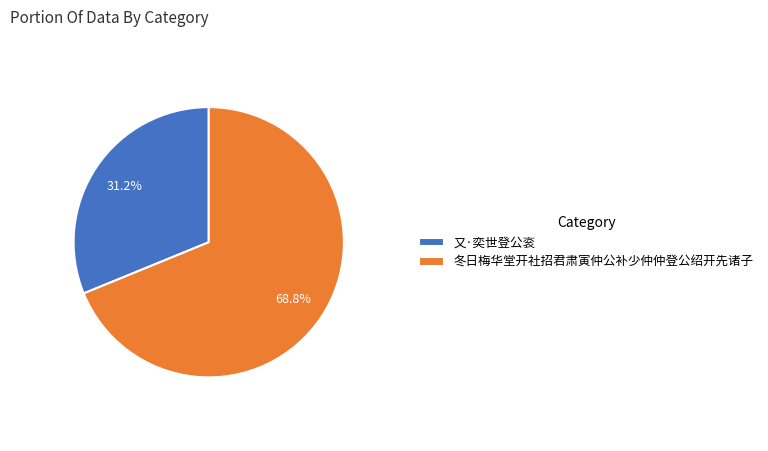

Which has a higher value, 冬日梅华堂开社招君肃寅仲公补少仲仲登公绍开先诸子 or 又·奕世登公衮?

冬日梅华堂开社招君肃寅仲公补少仲仲登公绍开先诸子